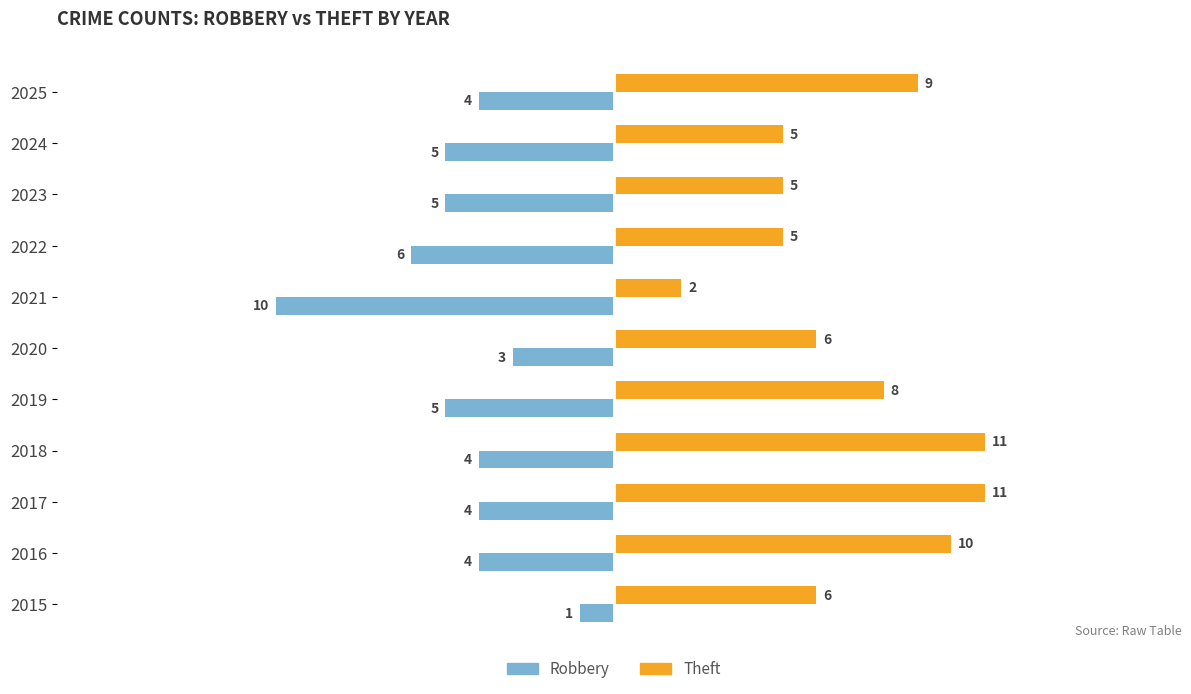

How many Robbery values are between -5 and -4?

7